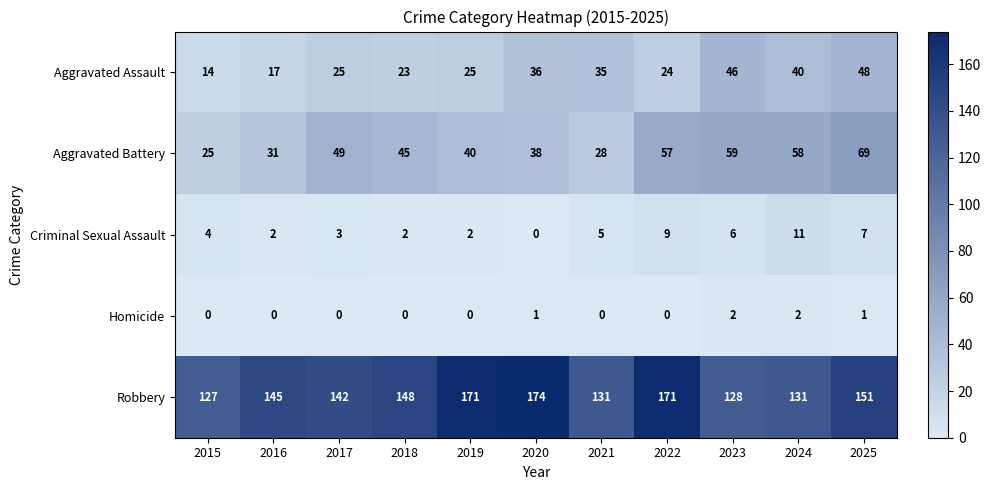

What value does the Aggravated Battery series have at 2018?

45